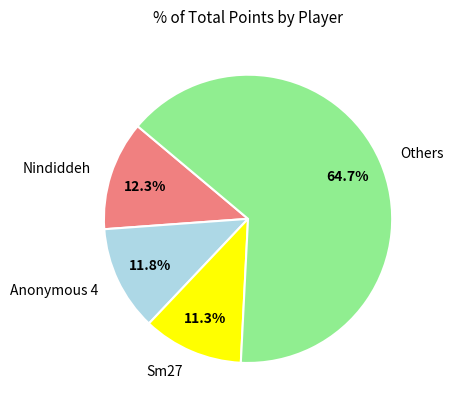

Which slice is the largest?

Others